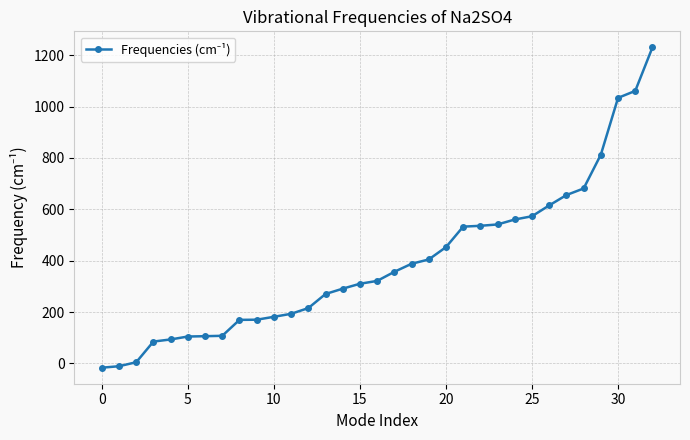

What is the value of the 26th point from the left?

572.9